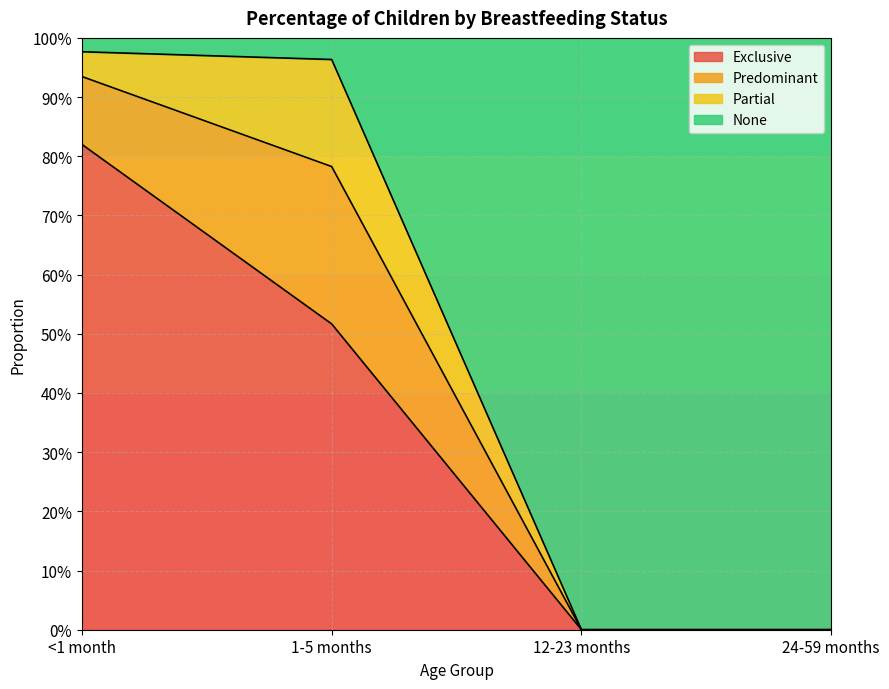

What is the value of the None point at the 1st from the left?

1.0